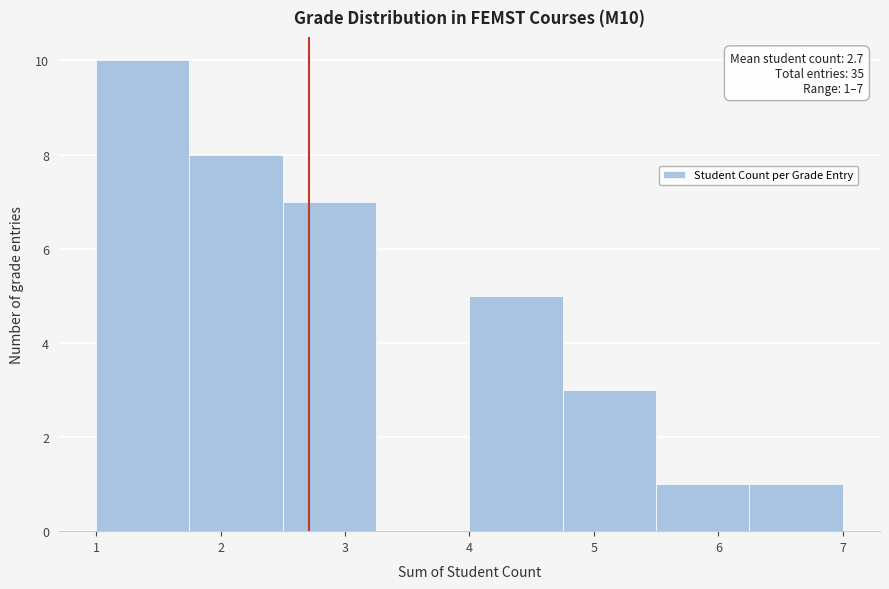

Which range on the x-axis has the tallest bar?

1.00 to 1.75